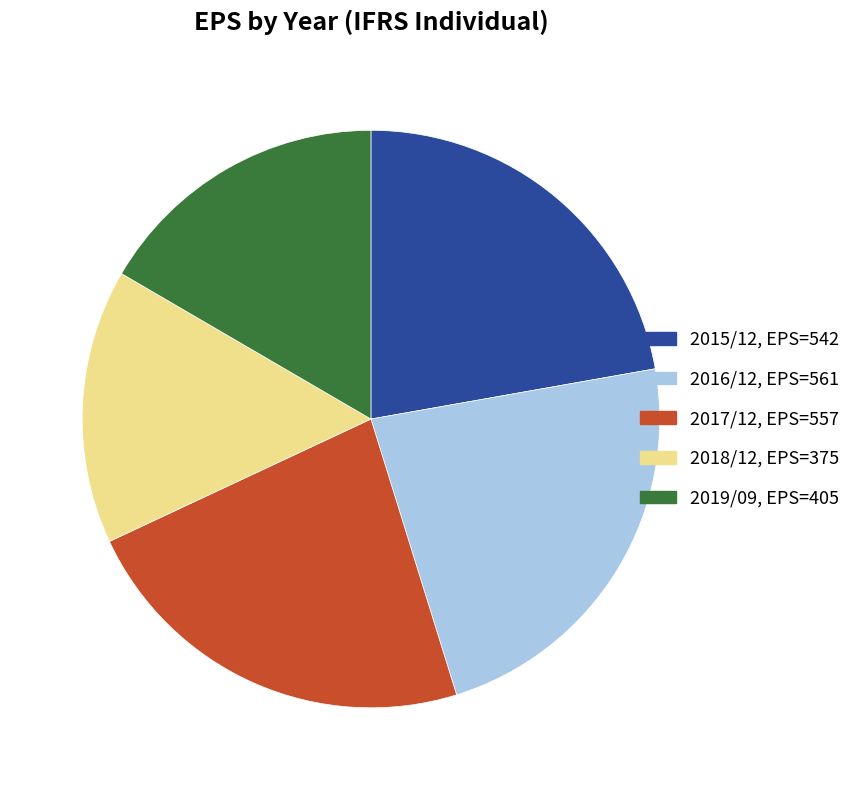

Which category has the smallest portion of the pie?

2018/12